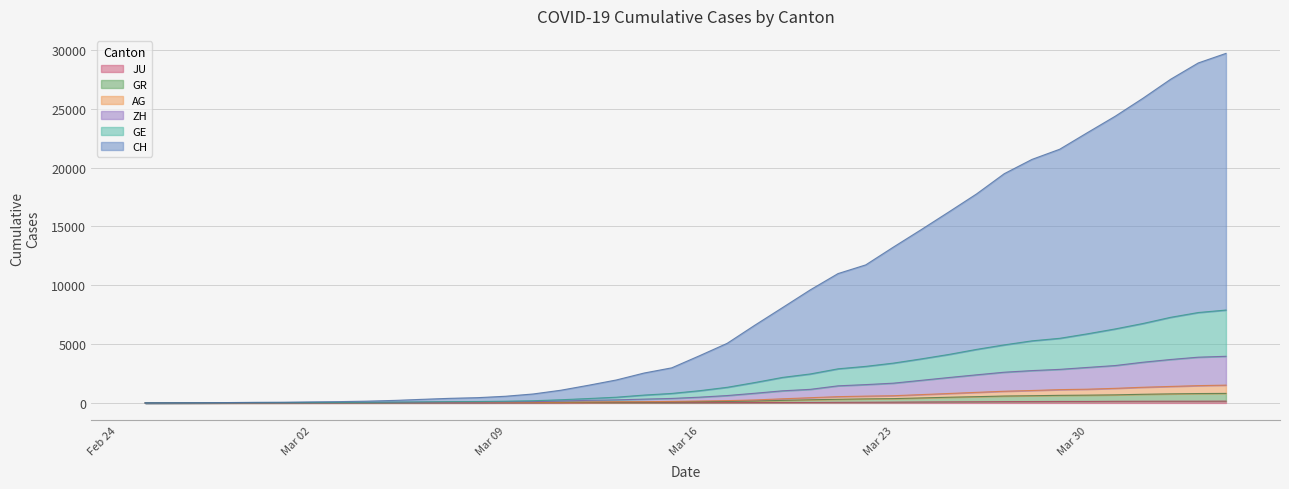

True or false: AG and CH cross at least once.

False